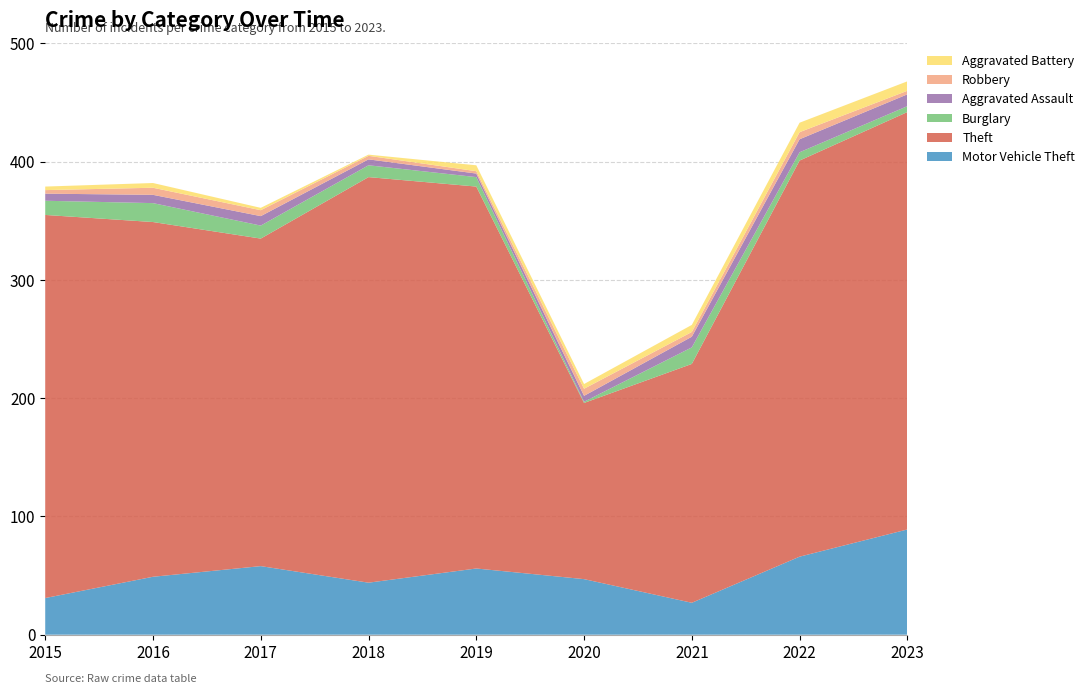

Reading right to left, what are all the values shown in this chart?

Motor Vehicle Theft: 89	66	27	47	56	44	58	49	31
Theft: 353	335	202	149	323	343	277	300	324
Burglary: 5	7	14	1	8	10	11	16	12
Aggravated Assault: 10	11	9	5	3	5	8	7	6
Robbery: 3	6	4	6	2	3	5	6	3
Aggravated Battery: 8	8	6	4	5	1	2	4	3